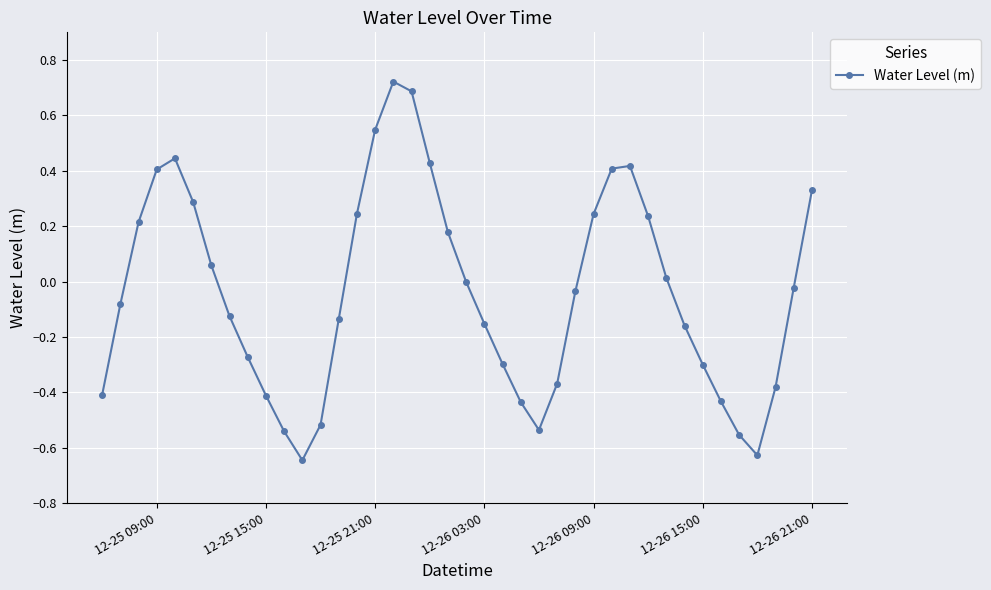

True or false: there are more than 0 points higher than both neighbors.

True